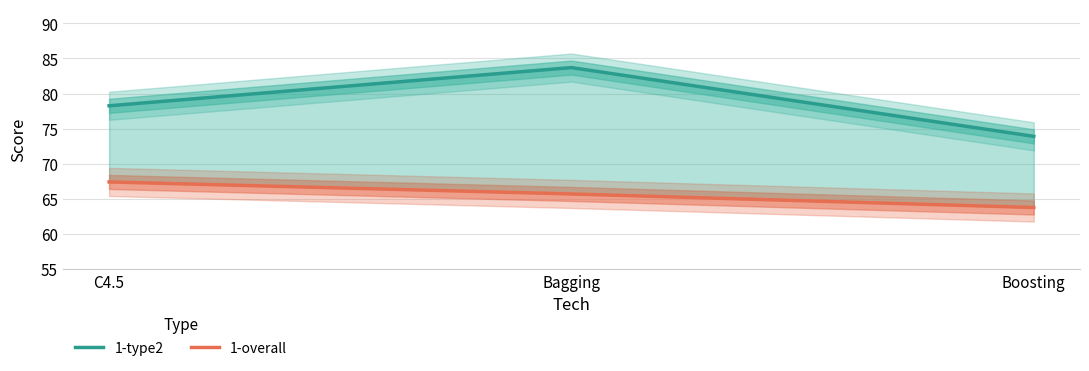

Is it true that 1-overall equals 63.8 at Boosting?

True